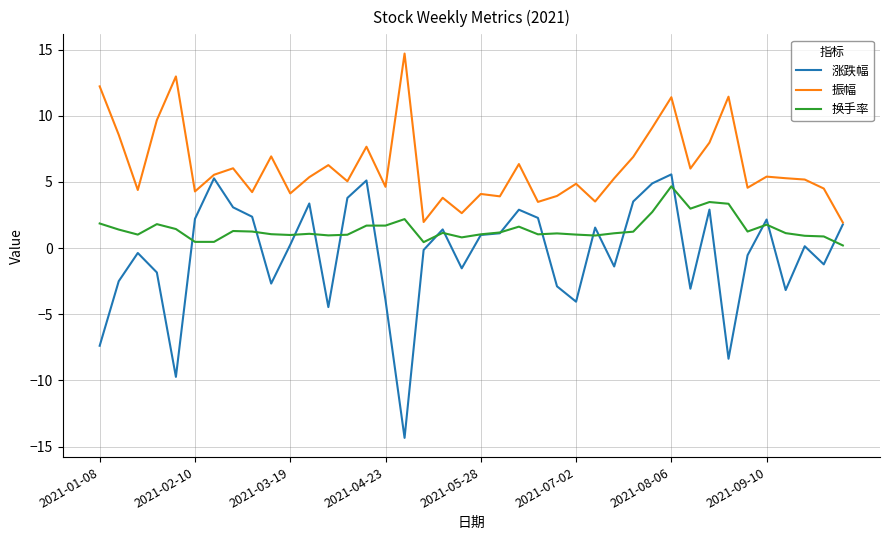

Which series has the largest total across all categories?

振幅